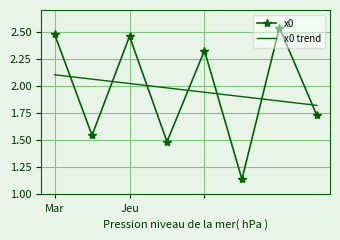

Count the number of categories in the chart.

8